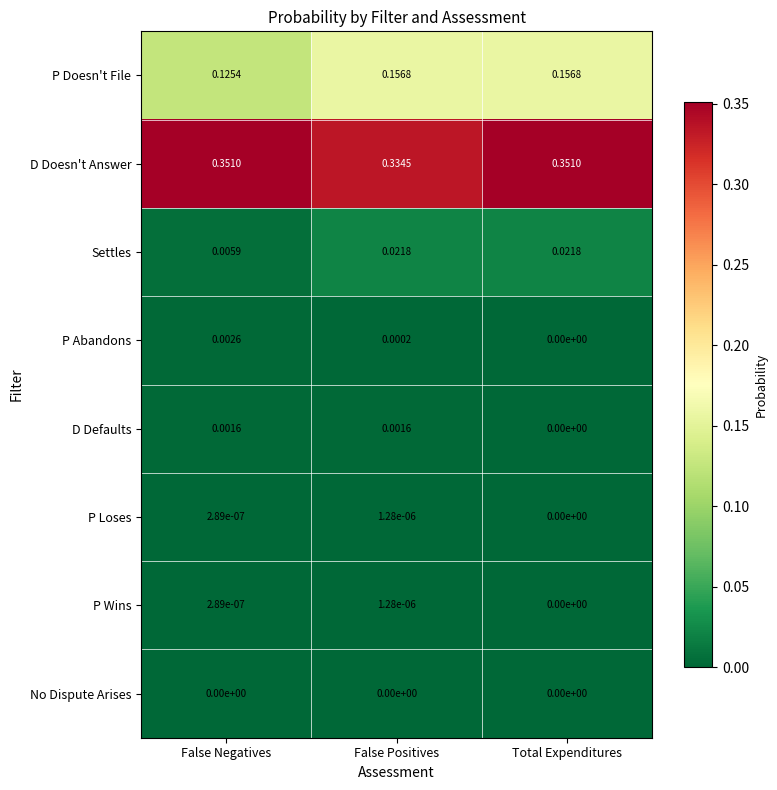

Which category has the highest value in the P Wins series?

False Positives